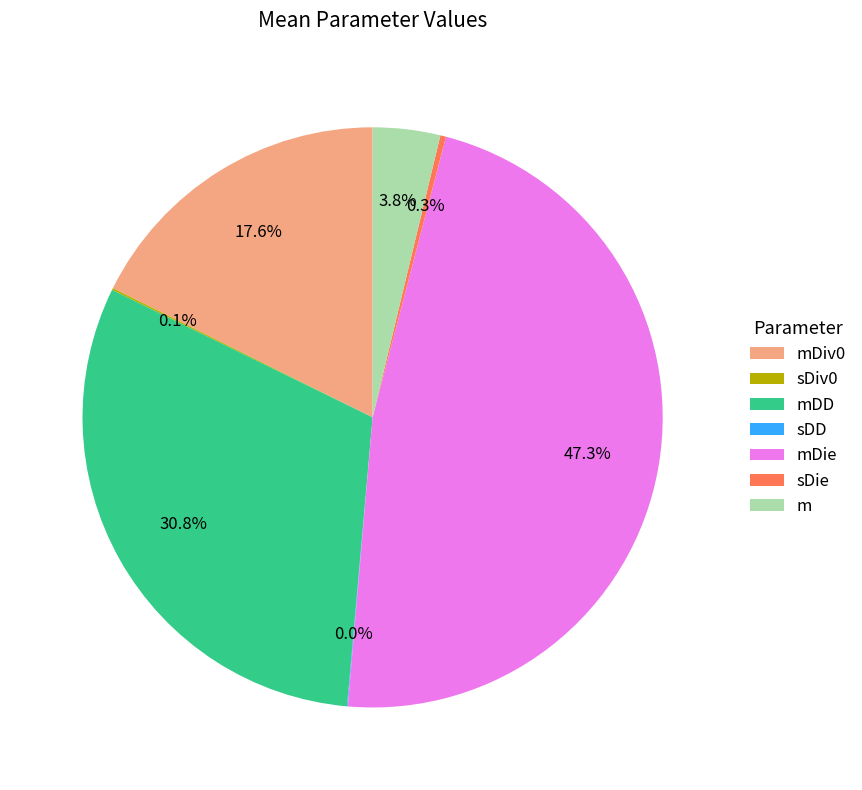

Combined, do mDiv0 and mDie account for over 50%?

Yes